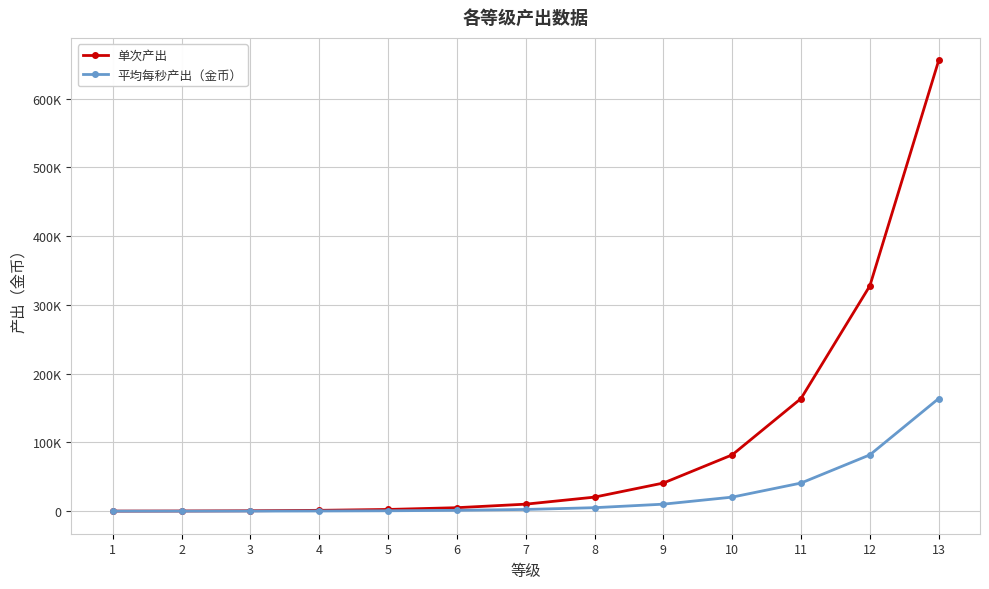

Which series changed the most between 8 and 10?

单次产出